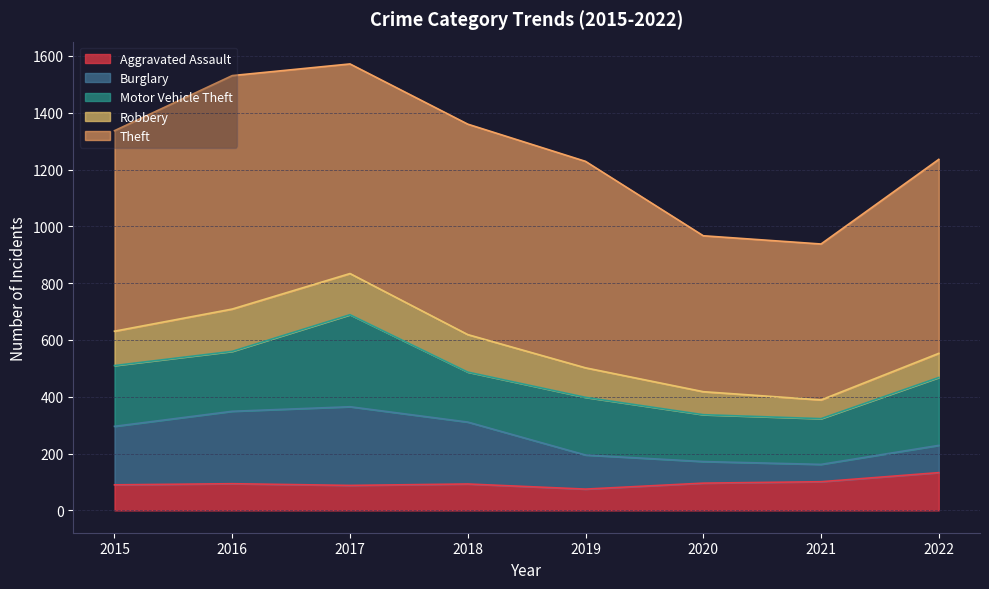

Where is the first local minimum for Motor Vehicle Theft?

2016